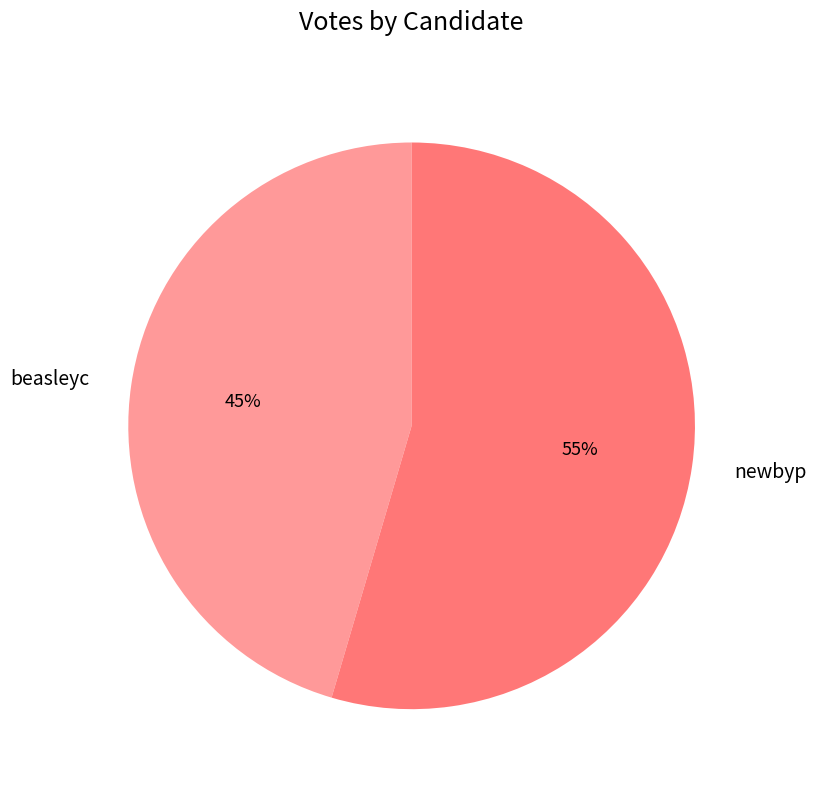

What is the ratio of the value at newbyp to the value at beasleyc?

1.2